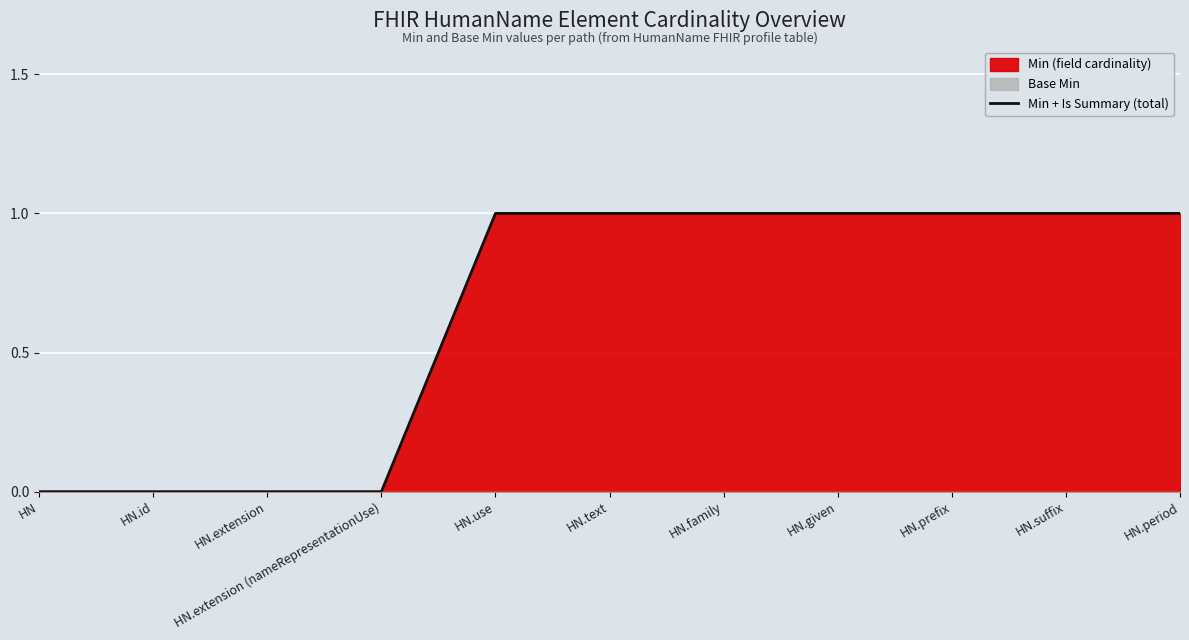

How many positive values are there?

7